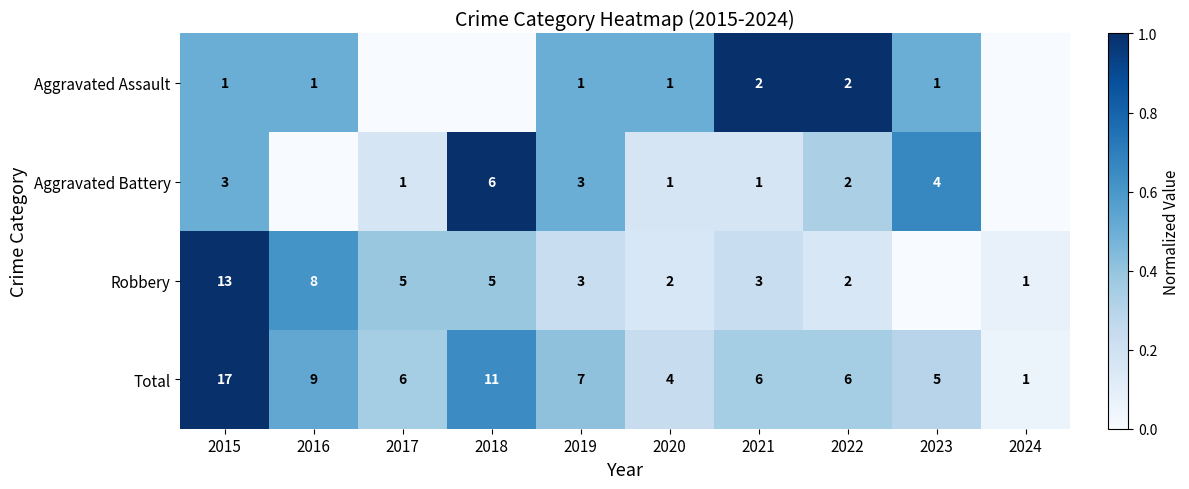

Is the value of Aggravated Battery at 2023 greater than the value of Total at 2016?

No